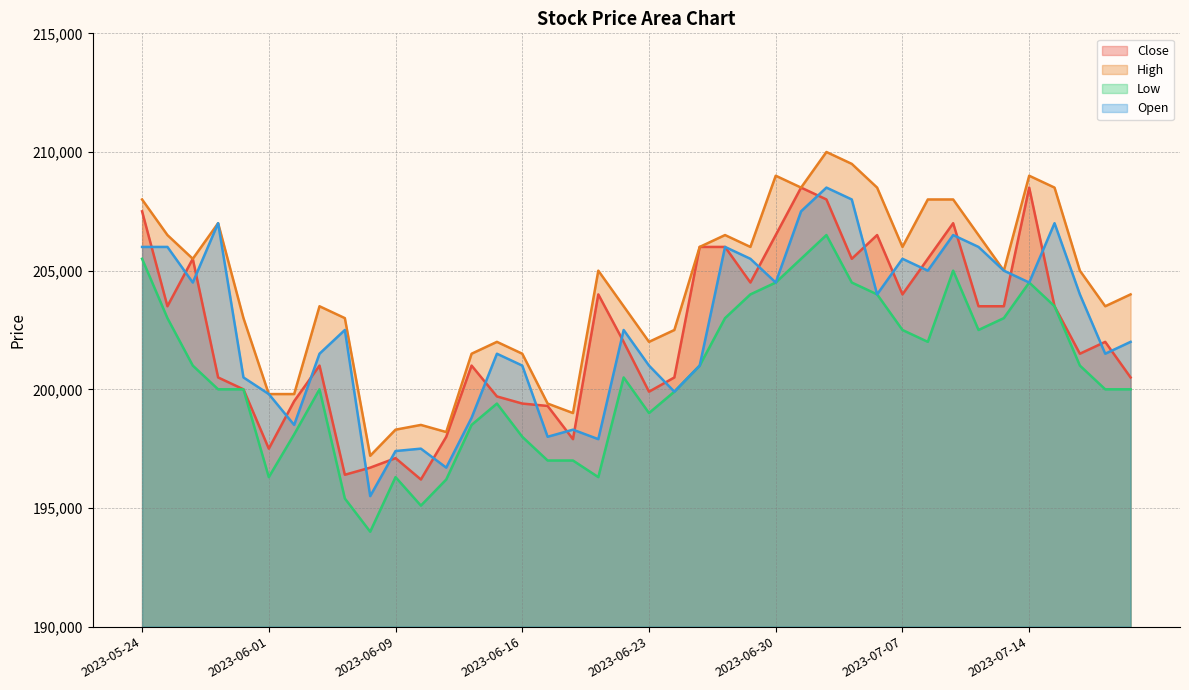

What is the greatest value displayed?

210000